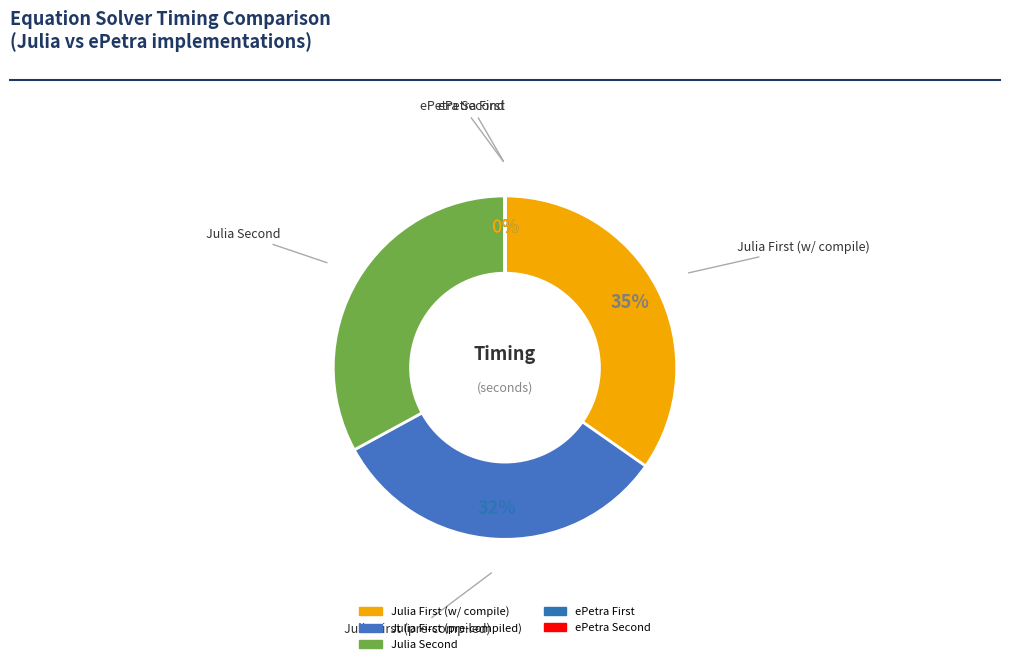

Which slice is the smallest?

ePetra Second